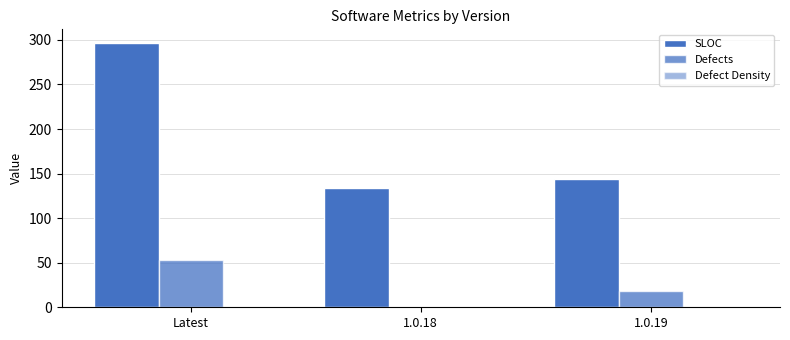

Are the bars horizontal?

No